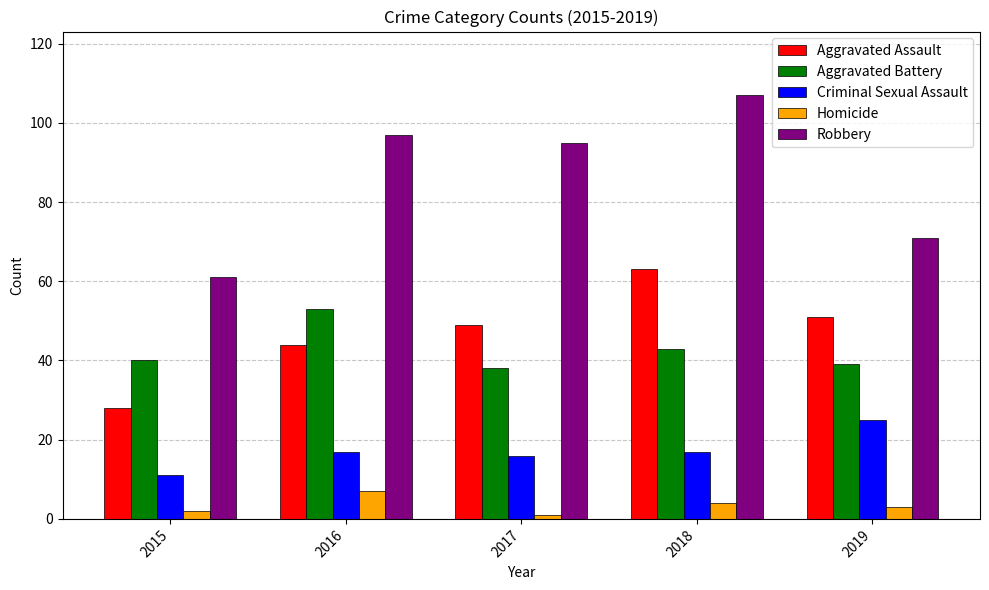

Is it true that Aggravated Assault equals 28 at 2015?

True